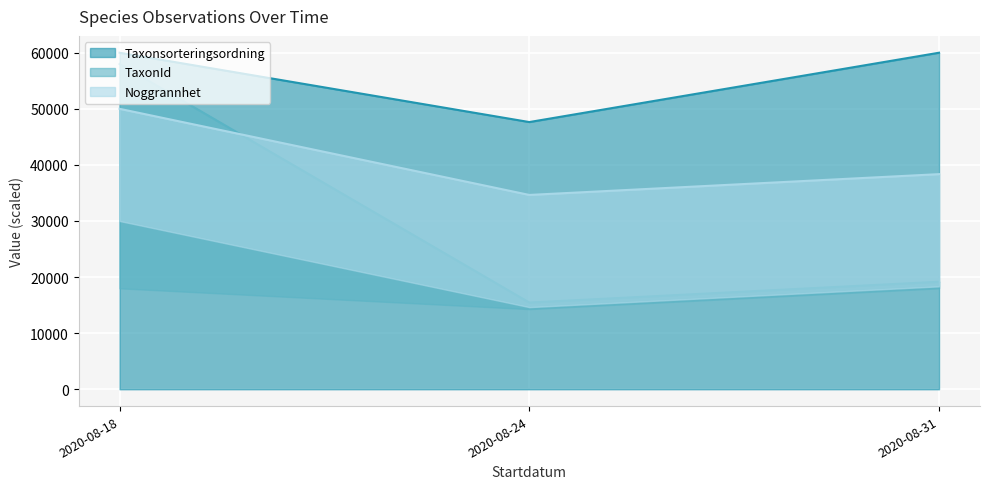

The value of Taxonsorteringsordning at 2020-08-24 is 47638.0. True or false?

True